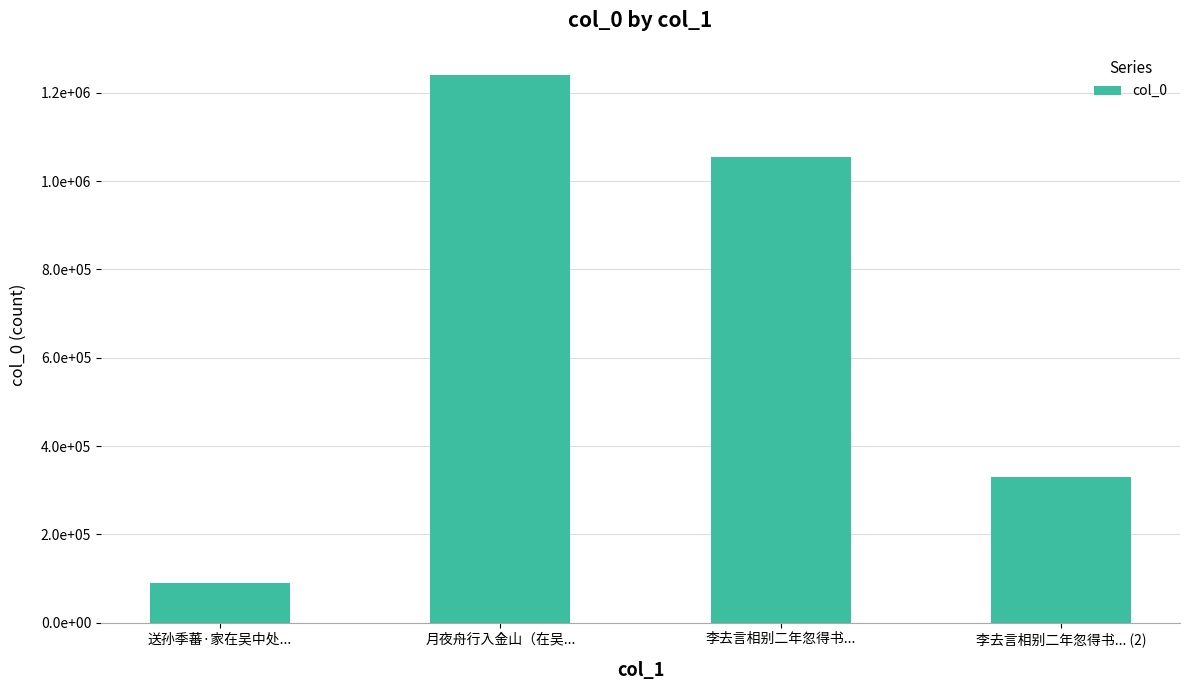

What is the smallest value displayed?

88854